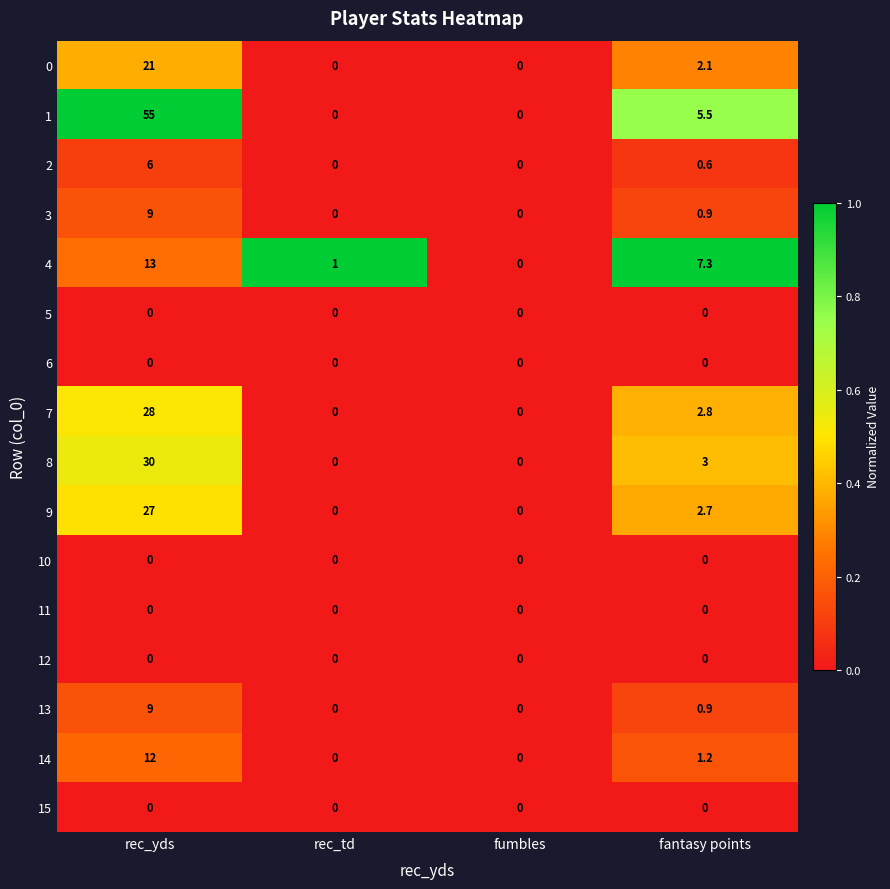

Which category has the lowest value in the 4 series?

fumbles